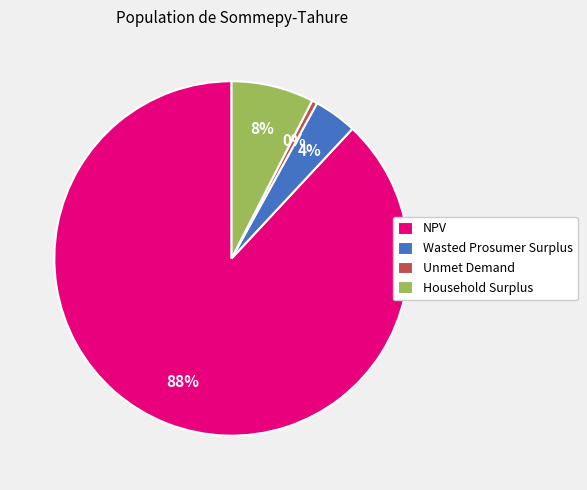

To the nearest percent, what percentage of the pie is NPV?

88%